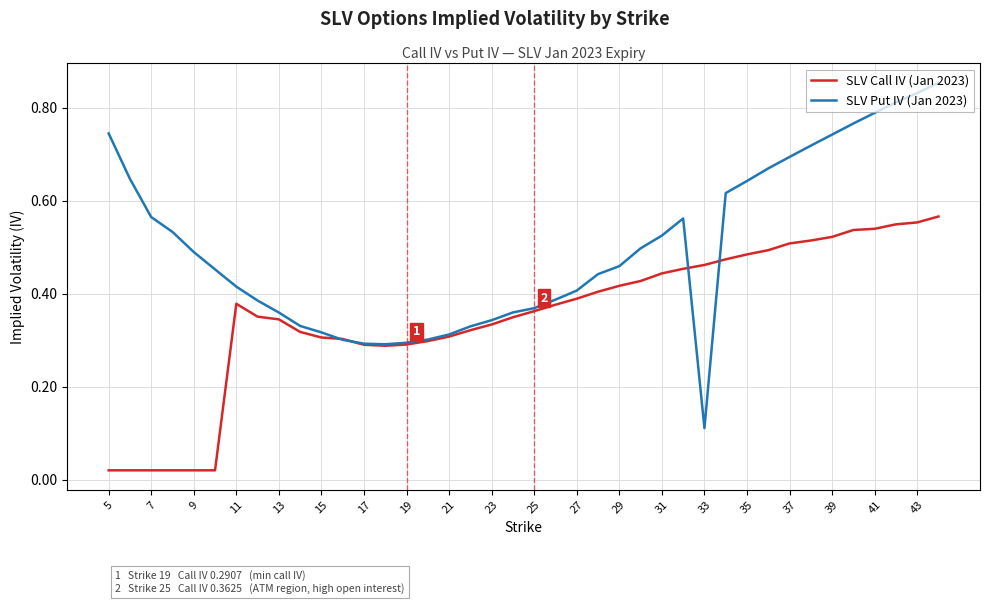

Which series has the widest spread of values?

SLV Put IV (Jan 2023)